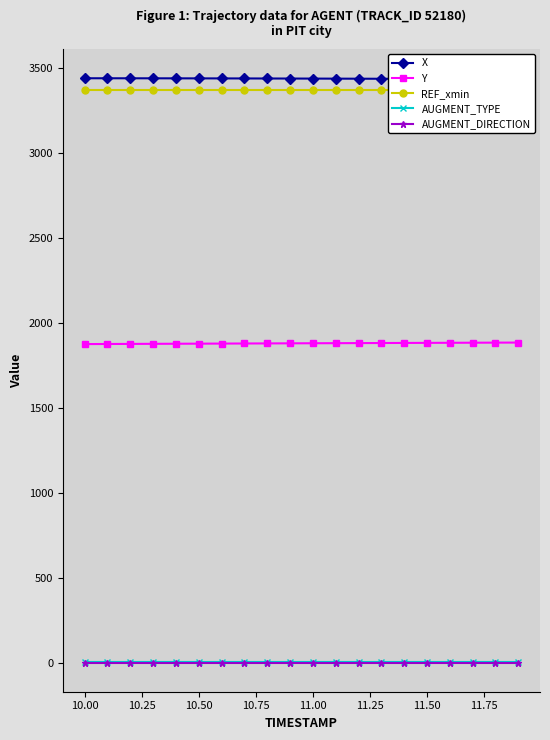

True or false: AUGMENT_TYPE and Y intersect in this chart.

False